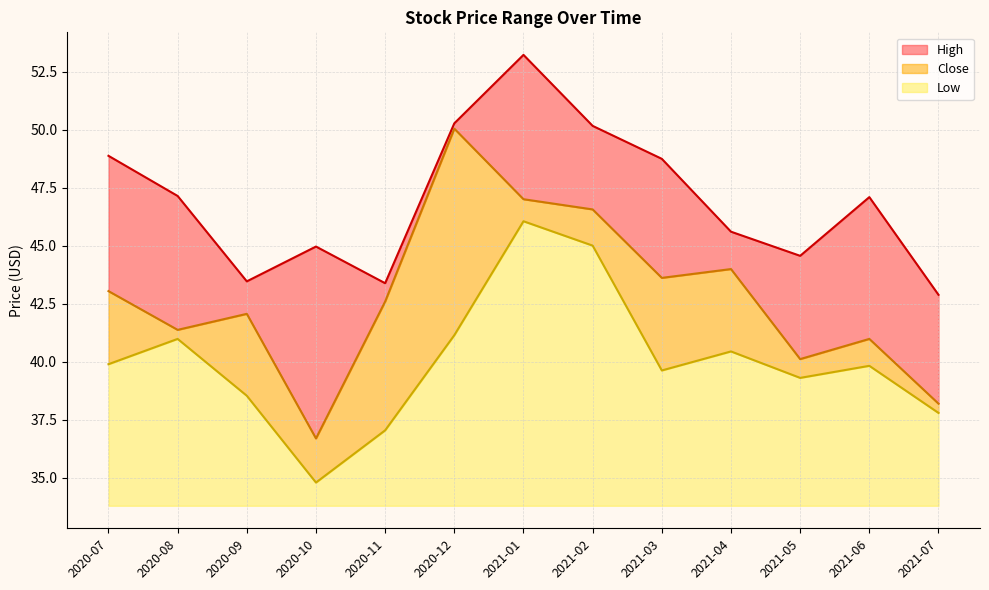

At which category does High reach its first local valley?

2020-09